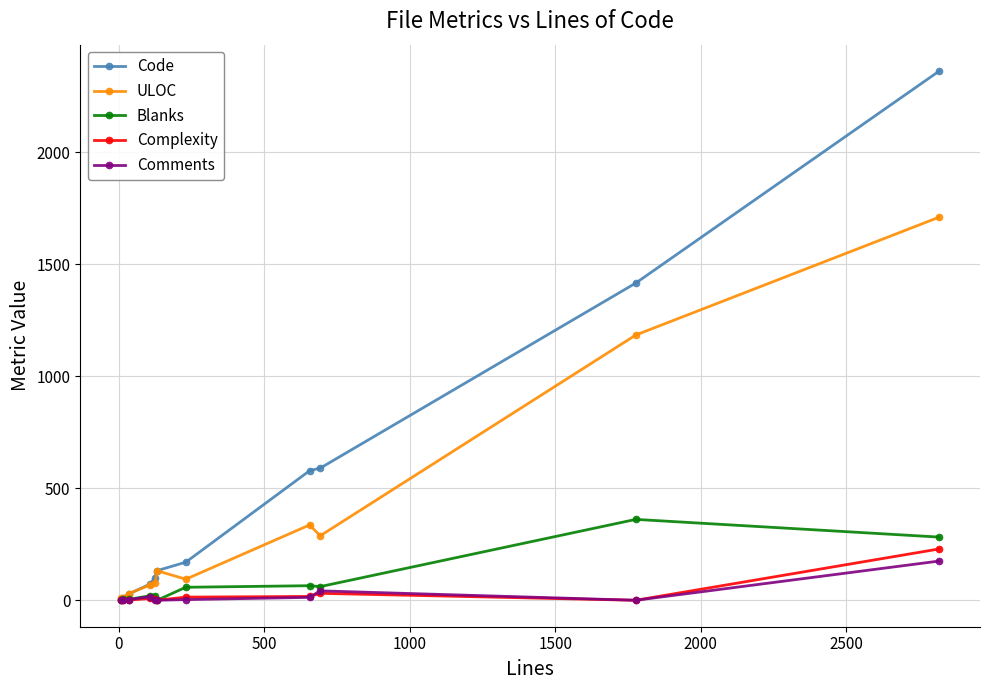

Which series has the largest total across all categories?

Code